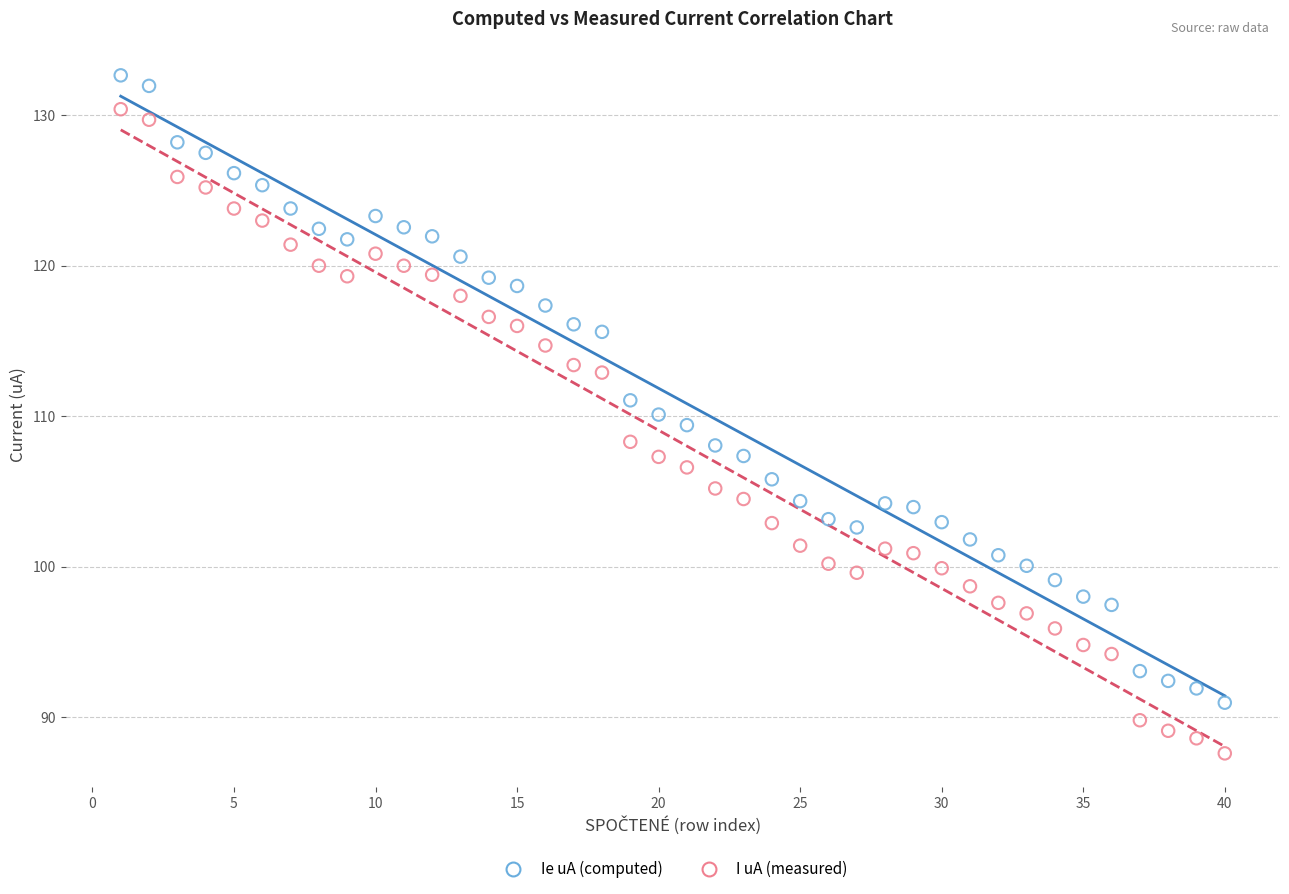

Across all data points, what is the range of X values (max minus min)?

39.0